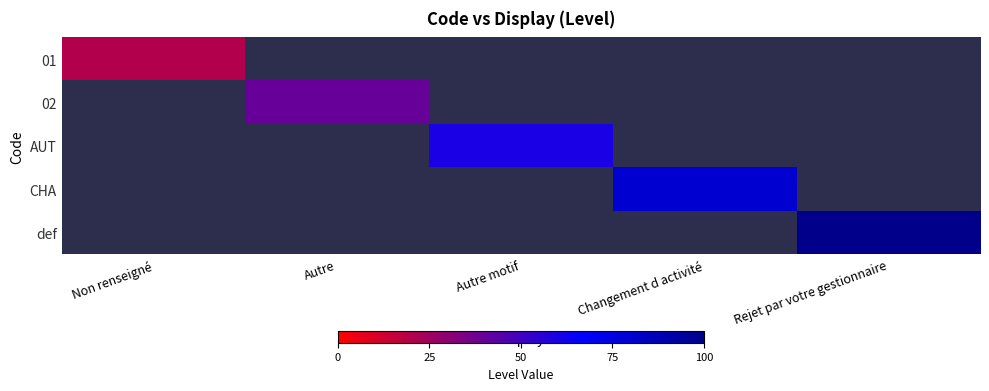

At which category does the chart reach its minimum across all series?

Non renseigné